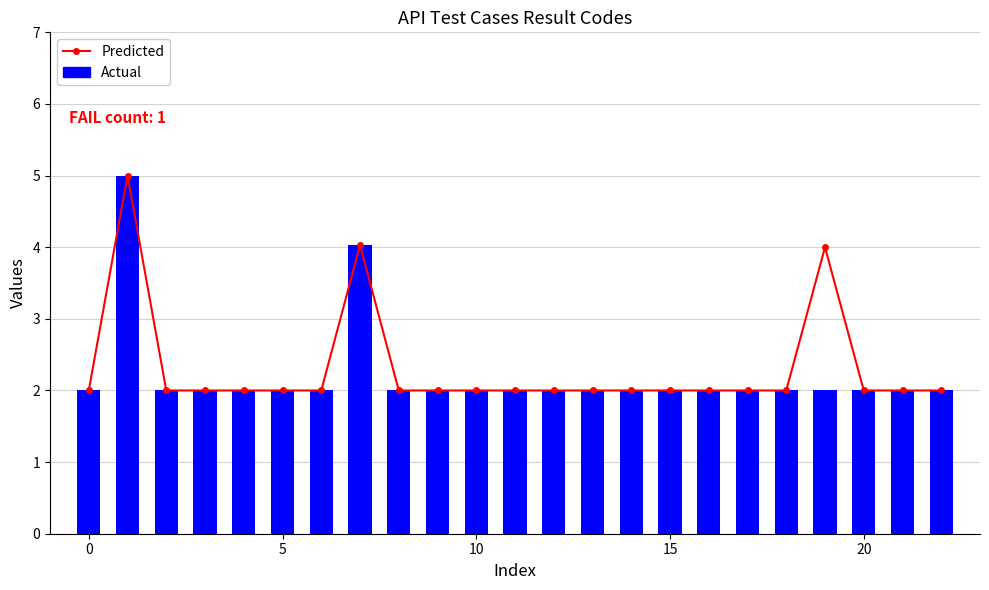

What is the smallest value displayed?

2.0